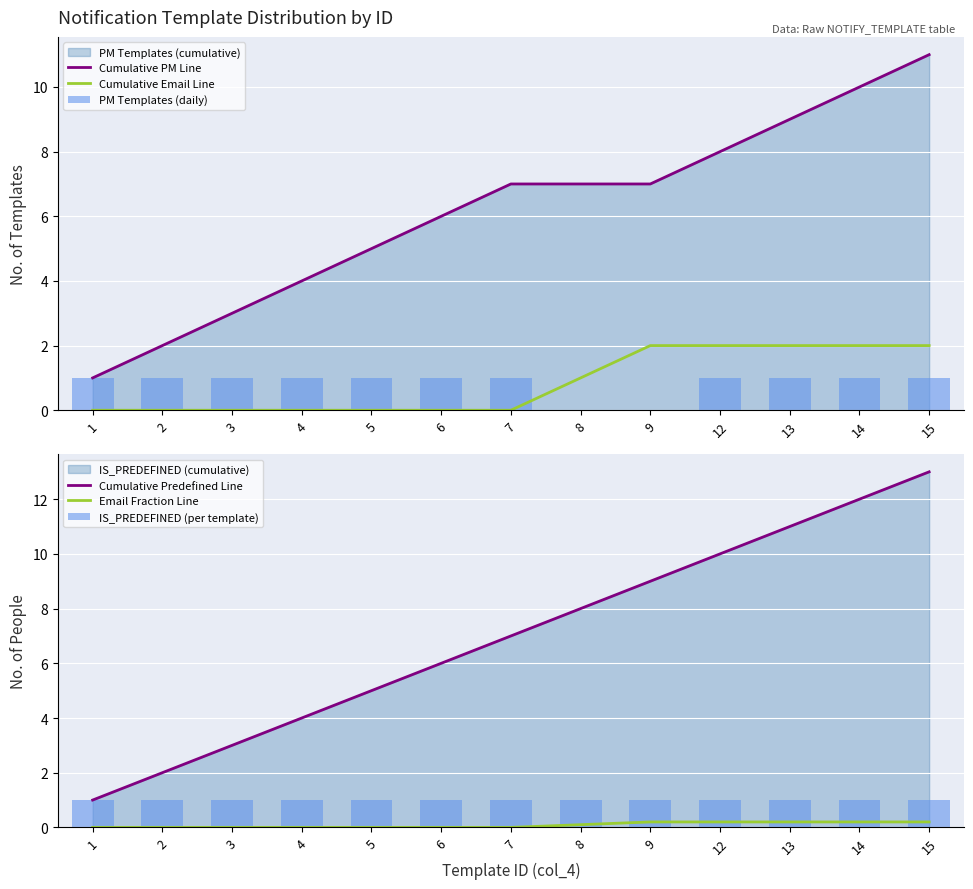

What is the highest value of the PM Templates (daily) series?

1.0